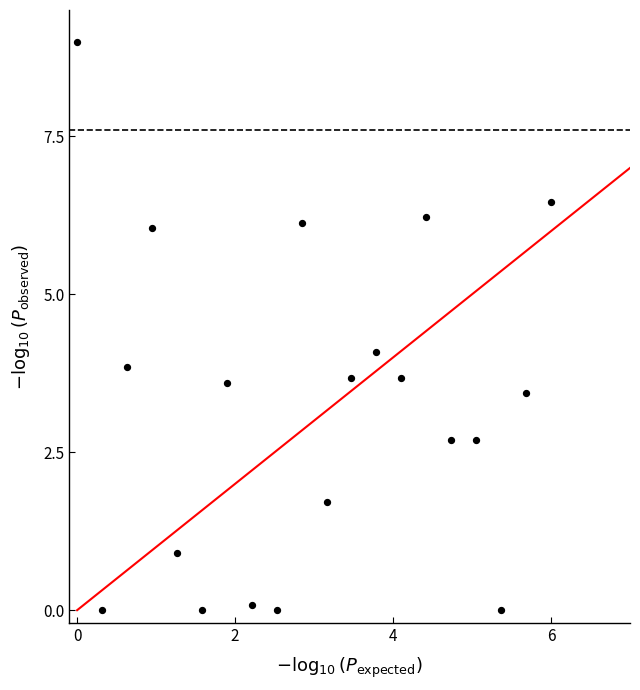

What is the range of Y values (max minus min)?

9.0